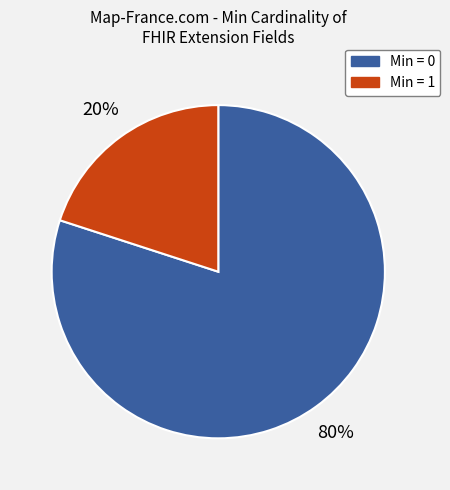

What is the smallest slice in the pie chart?

Min = 1